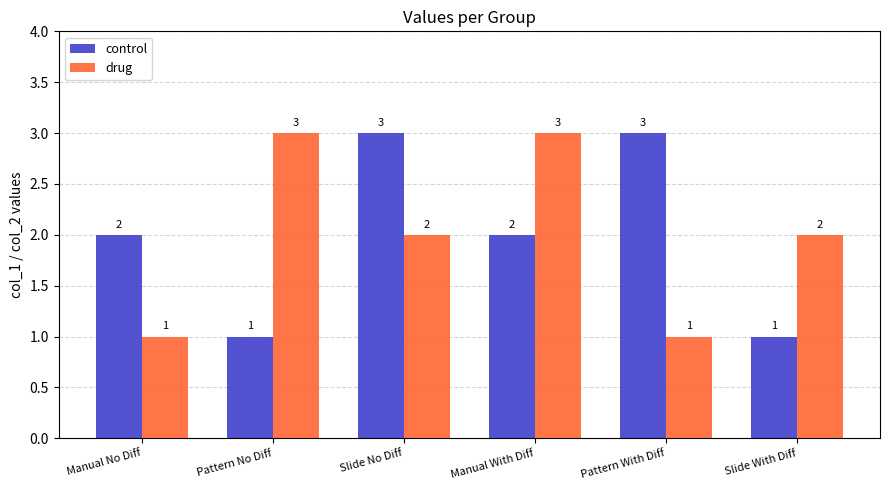

Is the value of control at Slide With Diff greater than the value of drug at Slide With Diff?

No